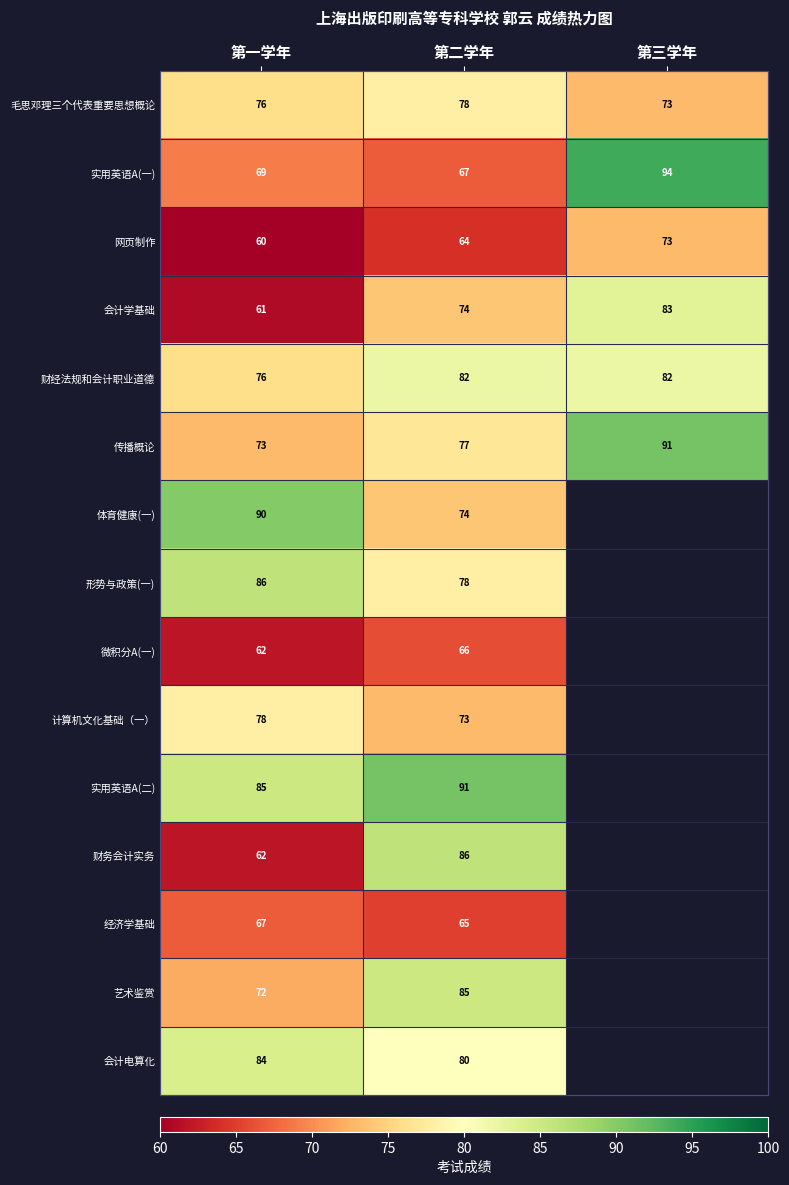

At which label is 毛思邓理三个代表重要思想概论 closest to 75?

第一学年